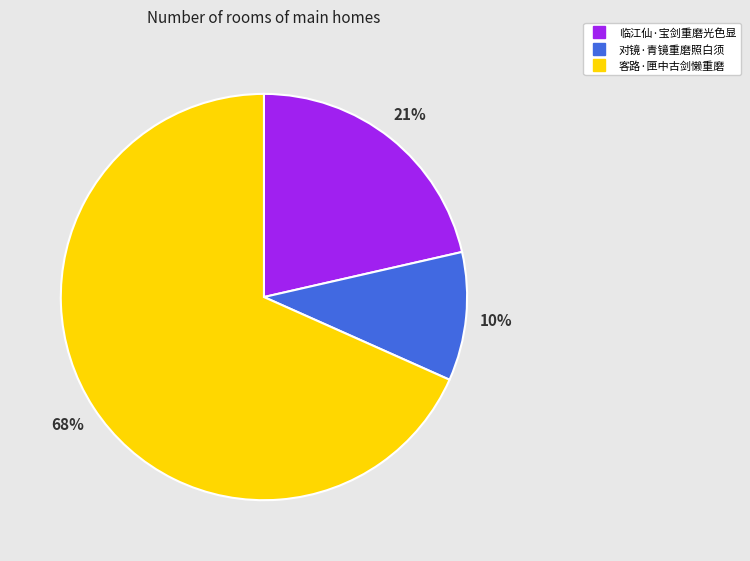

To the nearest percent, what portion does 对镜·青镜重磨照白须 represent?

10%